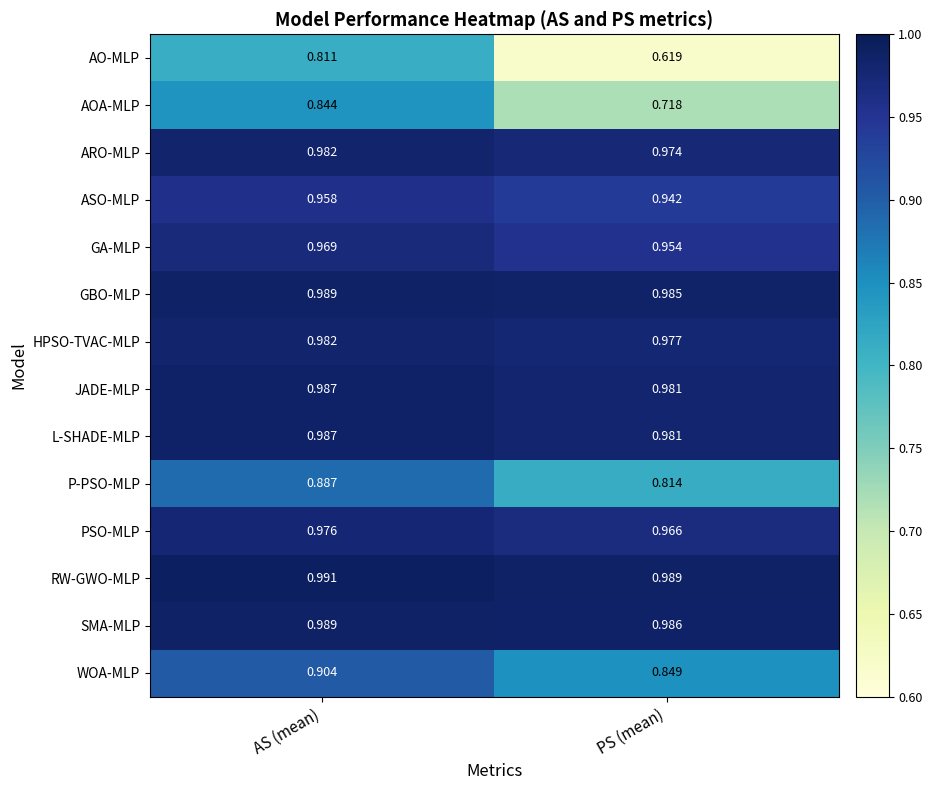

Which series changed the most between AS (mean) and PS (mean)?

AO-MLP